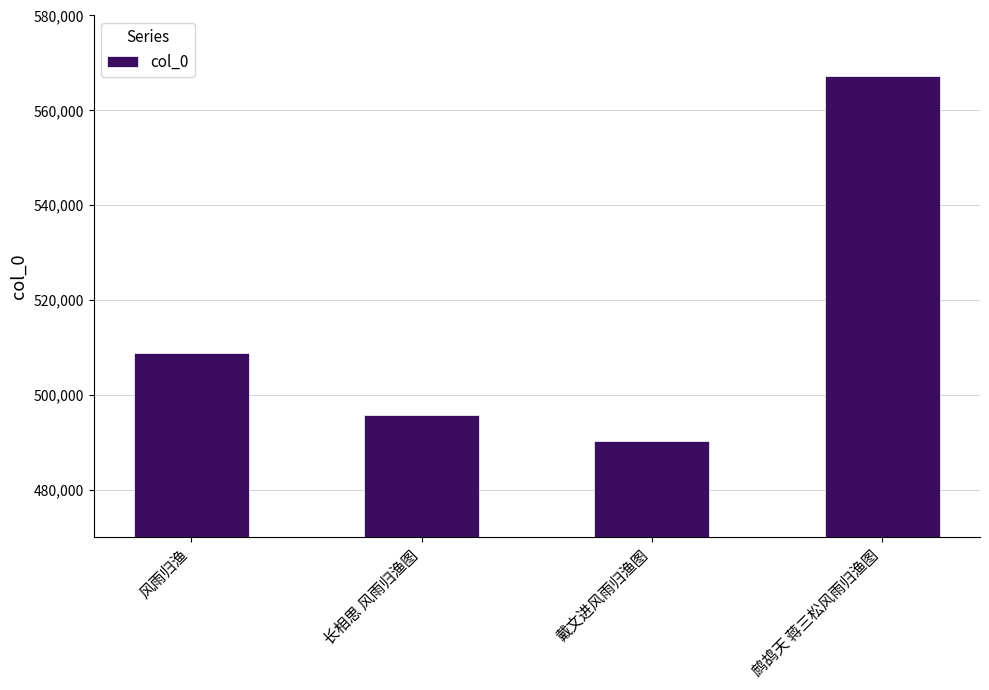

Rank the categories by value from lowest to highest.

戴文进风雨归渔图, 长相思 风雨归渔图, 风雨归渔, 鹧鸪天 蒋三松风雨归渔图